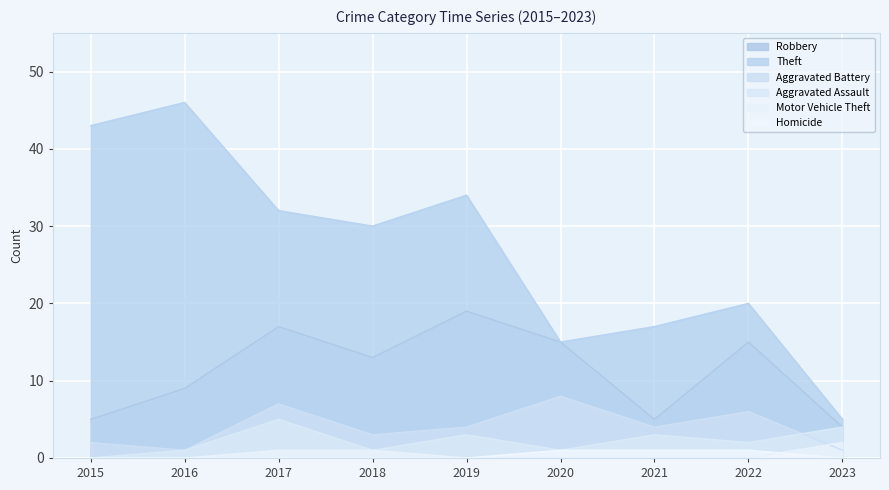

List the series in order of their peak value, highest first.

Theft, Robbery, Aggravated Battery, Aggravated Assault, Motor Vehicle Theft, Homicide